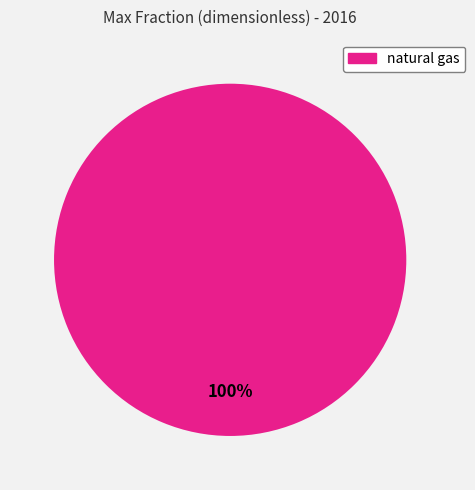

Is there any slice that represents more than half of the pie?

Yes